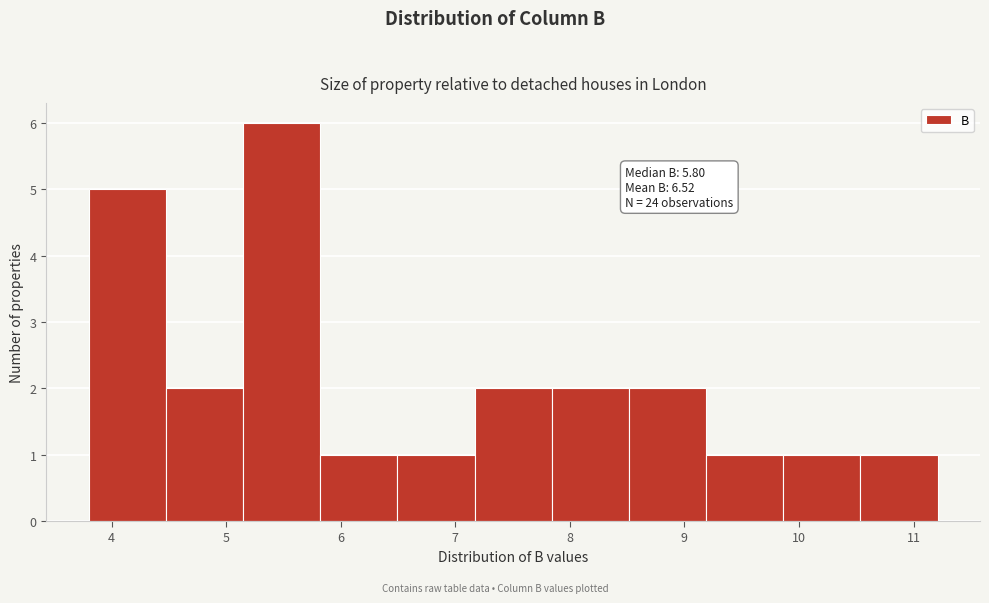

Which range on the x-axis has the tallest bar?

5.1 to 5.8